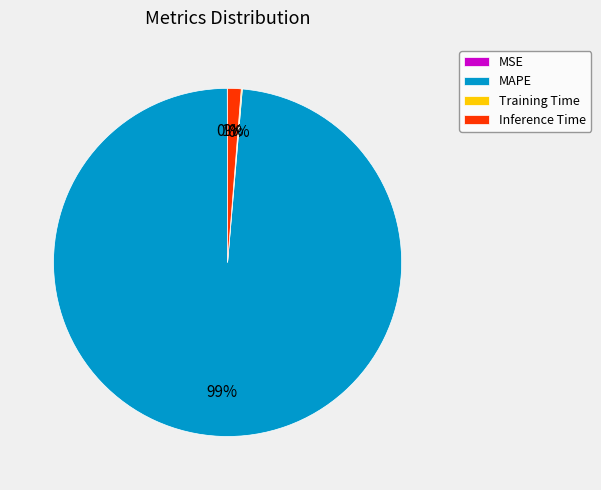

What is the largest slice in the pie chart?

MAPE